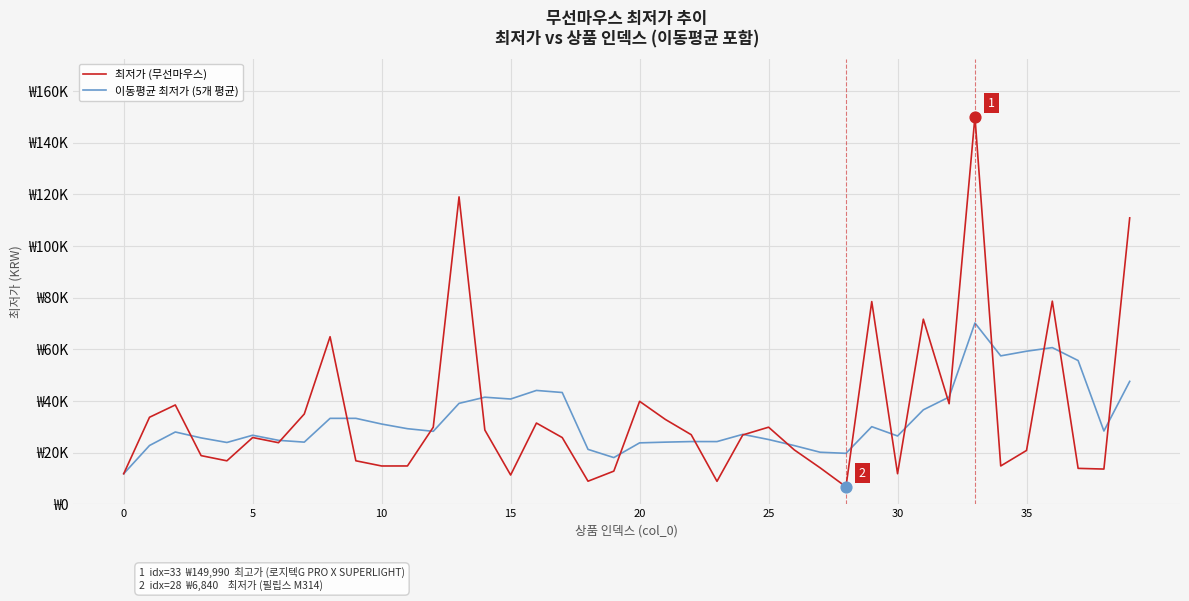

At which category is the sum across all series the highest?

33